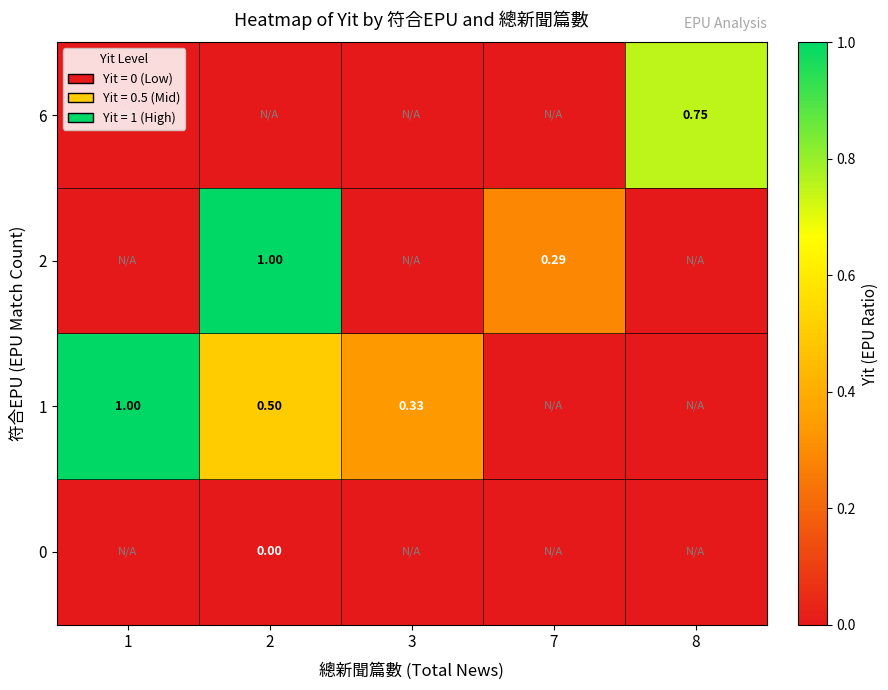

Is the value of row_3 at 7 greater than the value of row_0 at 1?

No